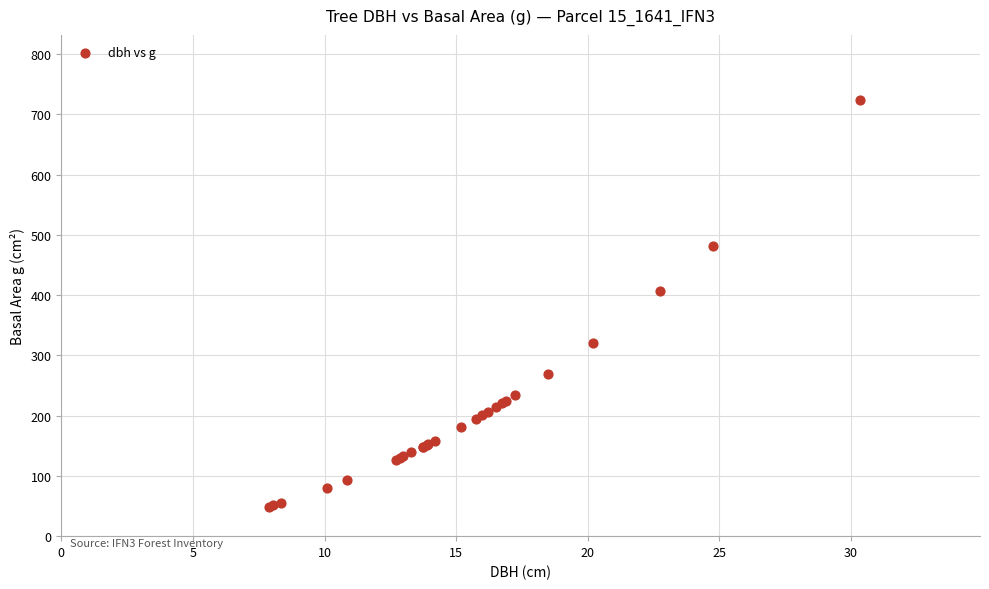

What Y value in the scatter plot is closest to 386?

406.5